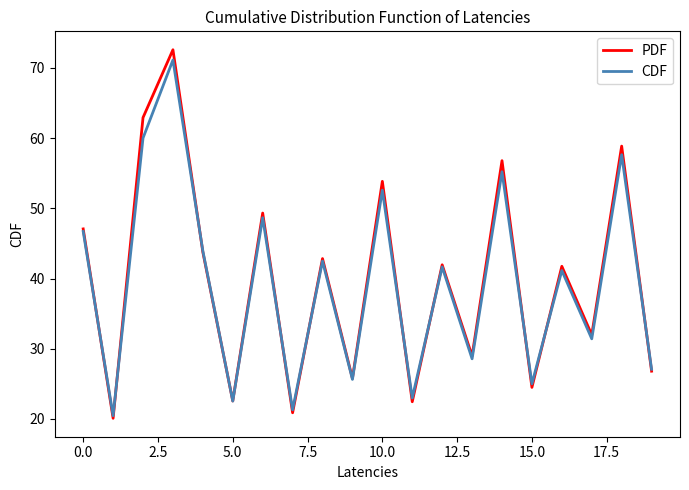

What is the greatest value displayed?

72.6